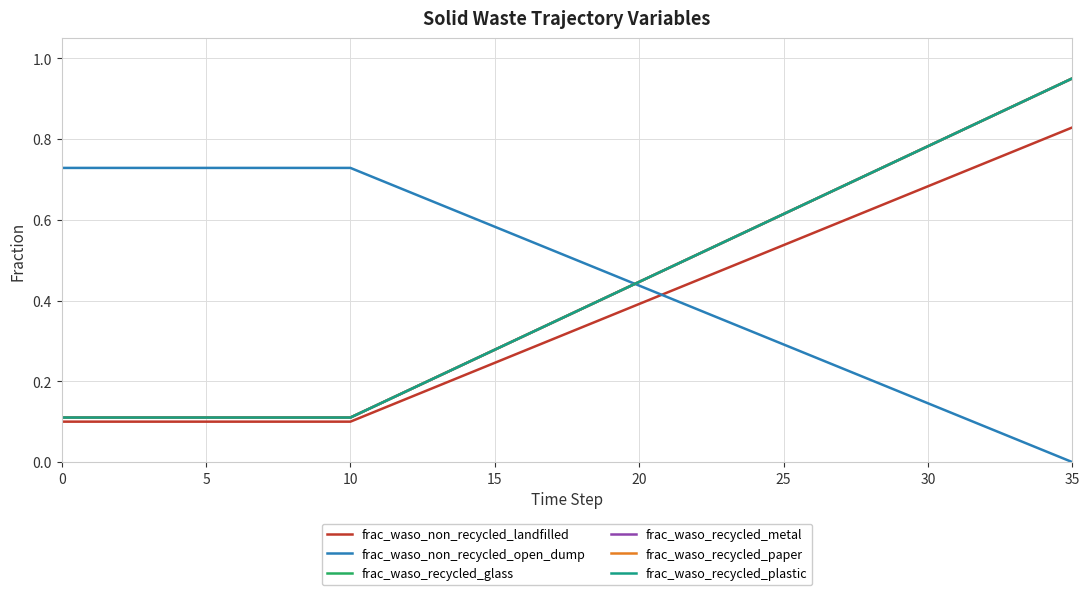

True or false: frac_waso_non_recycled_landfilled and frac_waso_recycled_paper intersect in this chart.

False